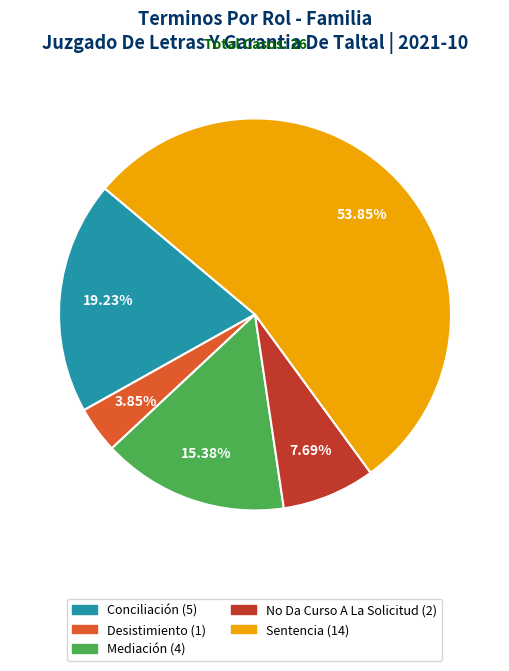

Between No Da Curso A La Solicitud and Desistimiento, which is larger?

No Da Curso A La Solicitud